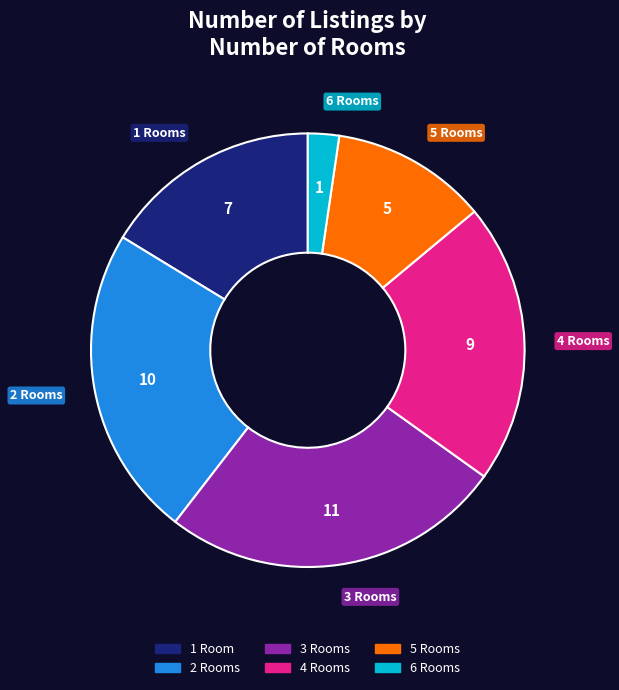

Does any single category account for the majority?

No